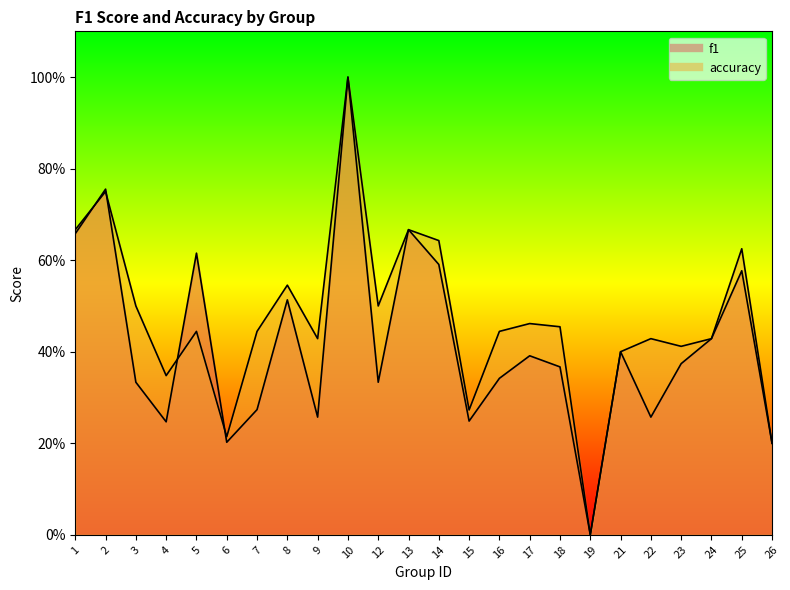

After their last crossing, which series has the higher values: f1 or accuracy?

accuracy